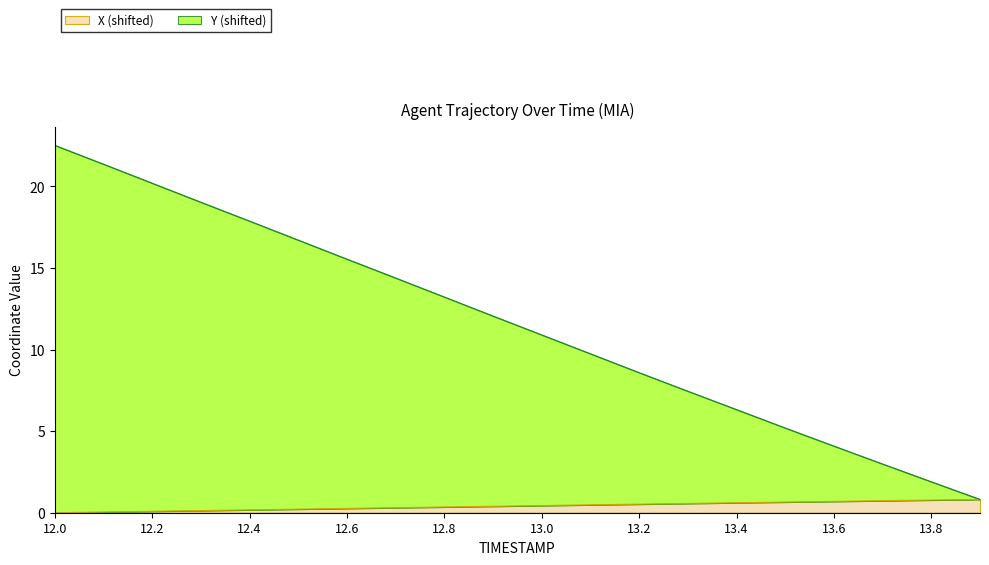

Rank the categories by X value from lowest to highest.

12.0, 12.1, 12.2, 12.3, 12.4, 12.5, 12.6, 12.7, 12.8, 12.9, 13.0, 13.1, 13.2, 13.3, 13.4, 13.5, 13.6, 13.7, 13.8, 13.9